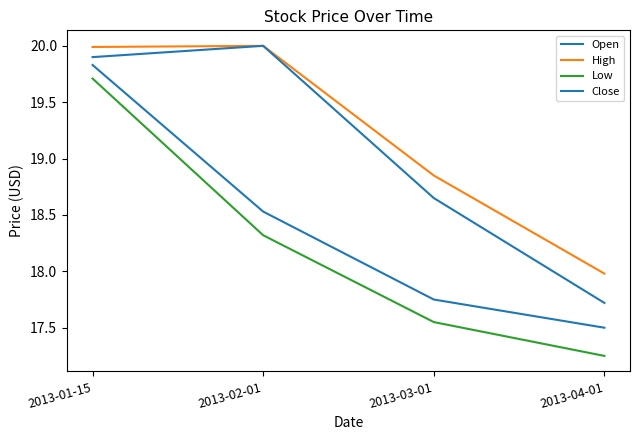

In Close, how many points are higher than both neighbors (excluding endpoints)?

1